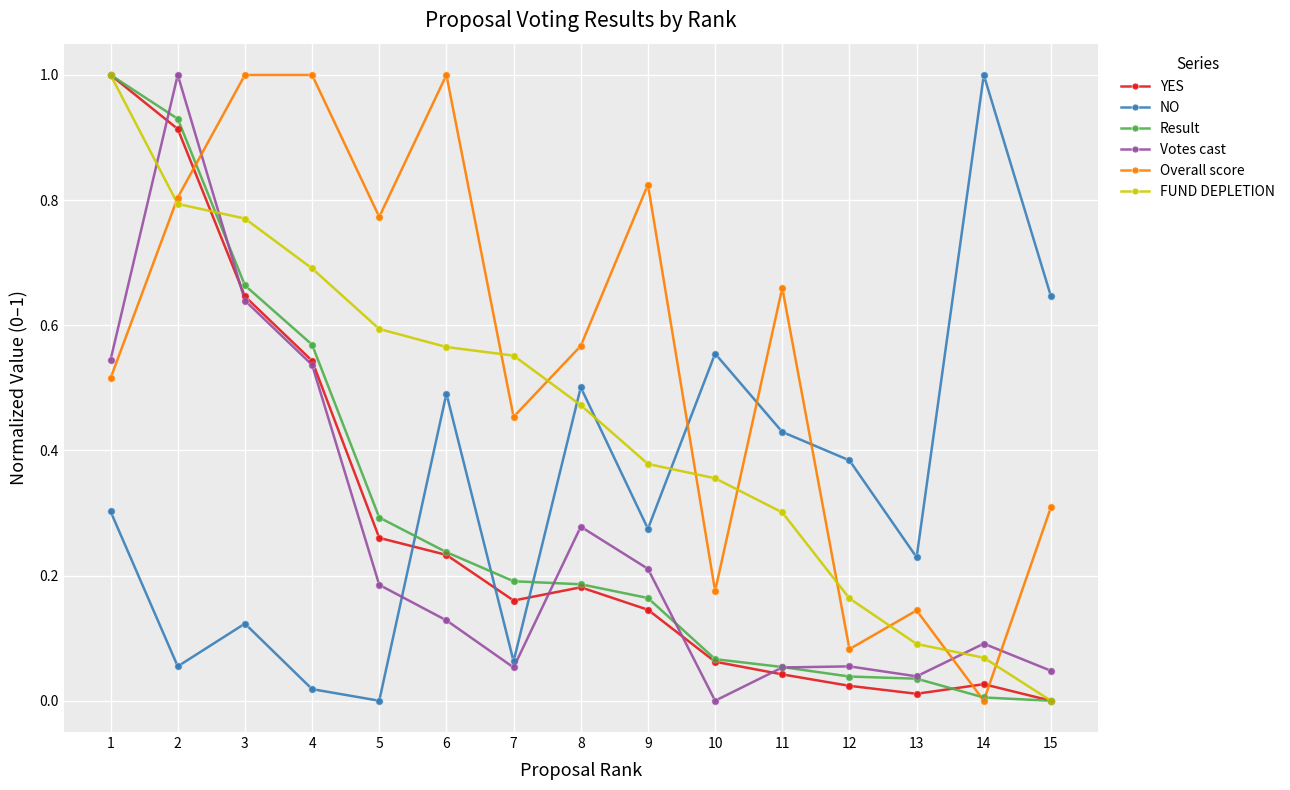

What are all the series names shown in the legend?

YES, NO, Result, Votes cast, Overall score, FUND DEPLETION